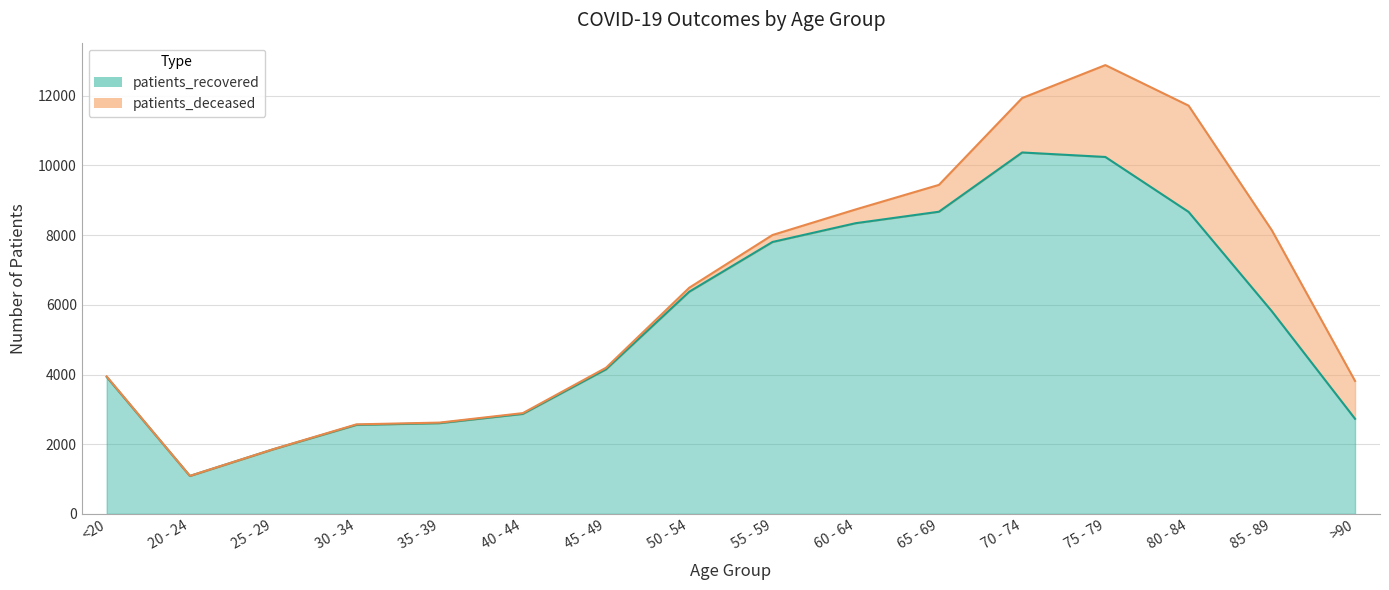

What is the label of the 7th point from the right?

60 - 64